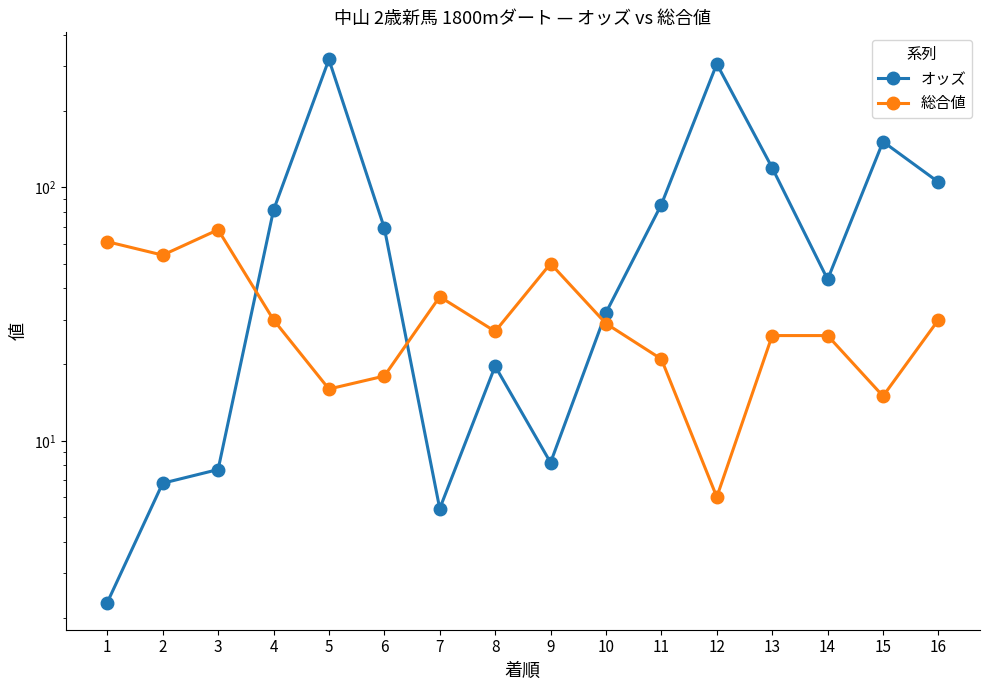

Does the chart have visible grid lines?

No